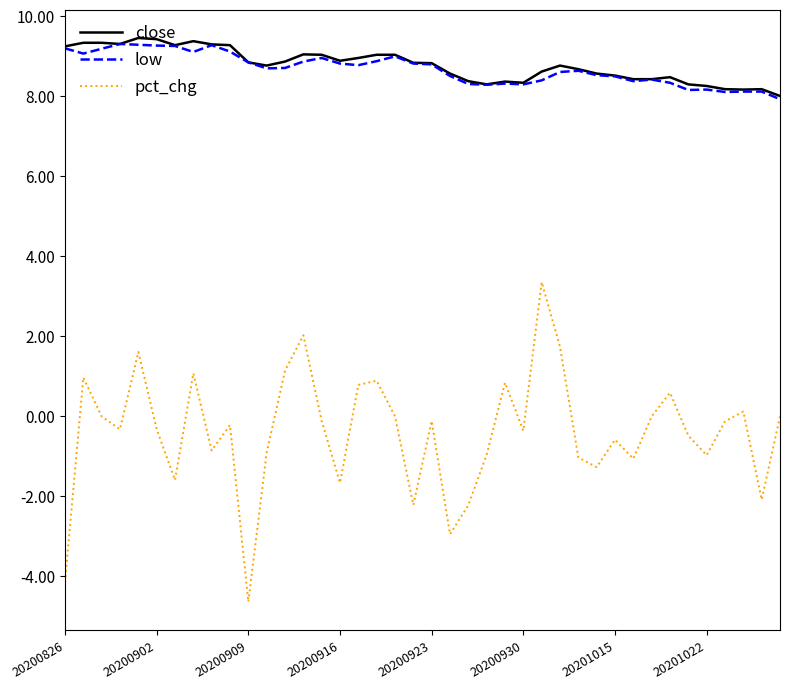

Which series has the largest range (max minus min)?

pct_chg